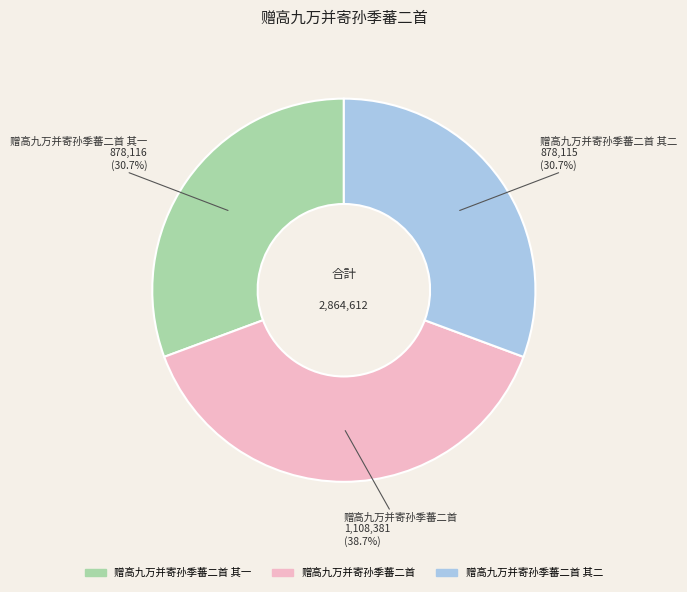

Which slice is the largest?

赠高九万并寄孙季蕃二首